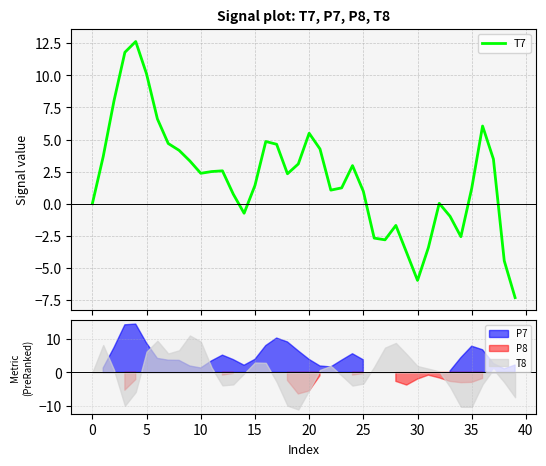

The value at 36 is 6.1. True or false?

True